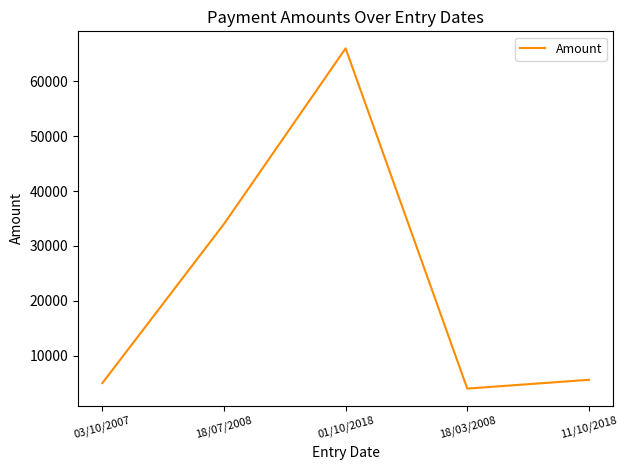

What position from the right is 18/03/2008?

2